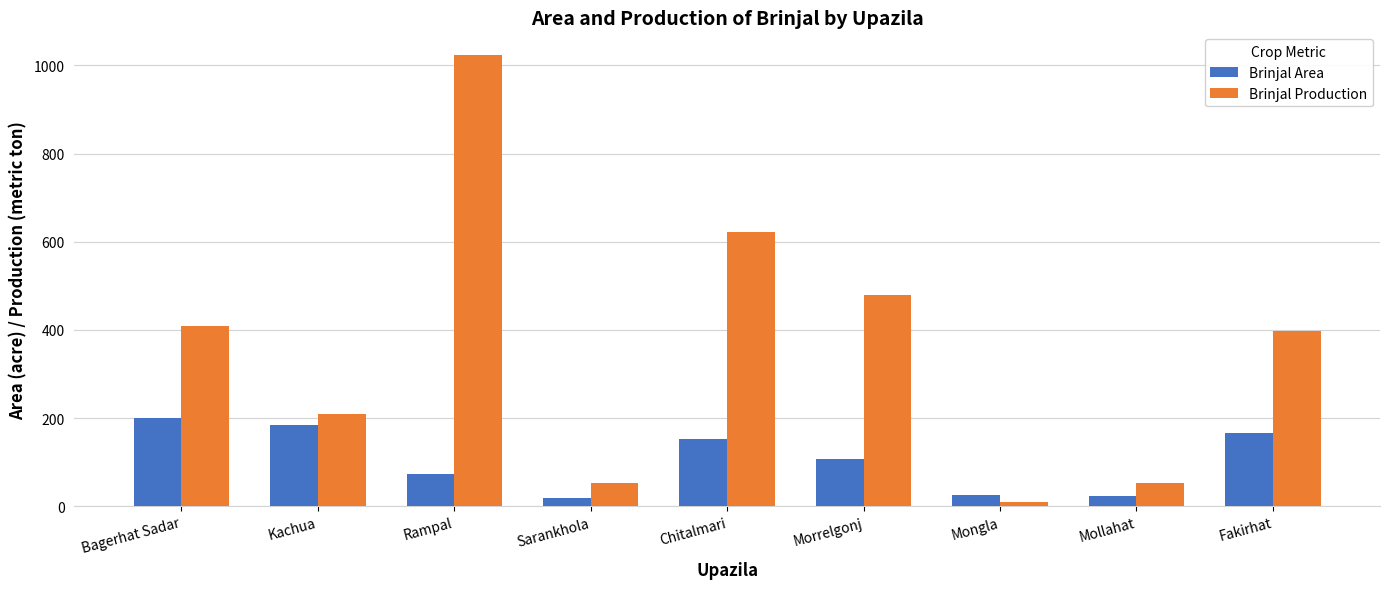

What is the minimum value shown in the chart?

9